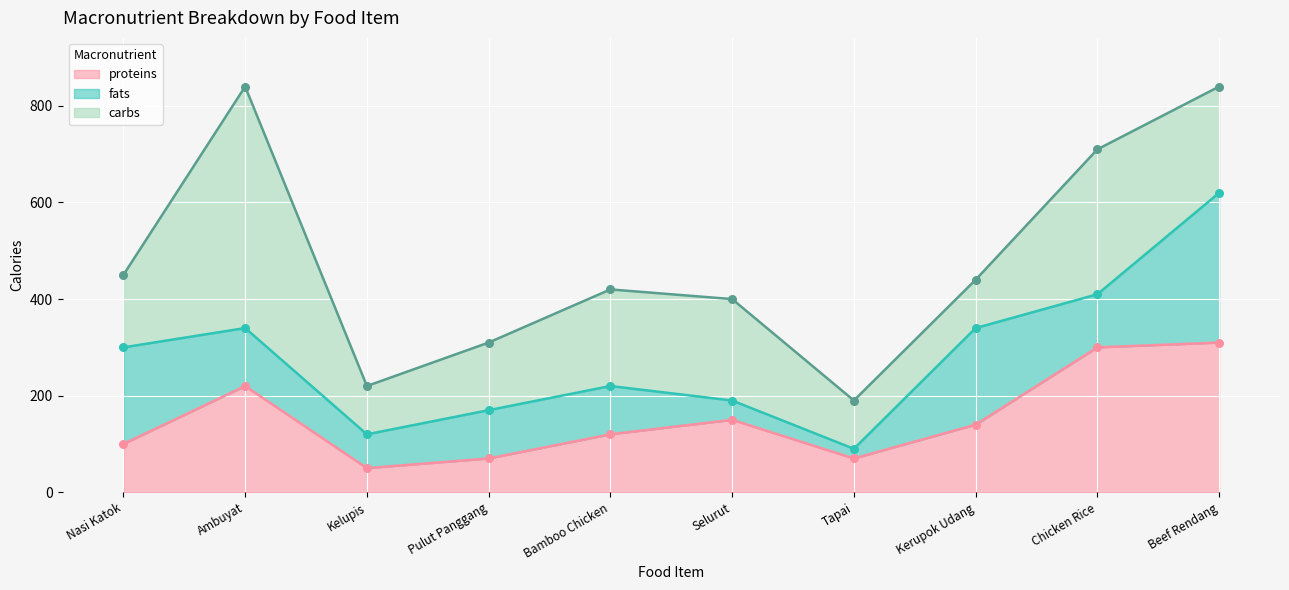

Which series has the largest total across all categories?

carbs